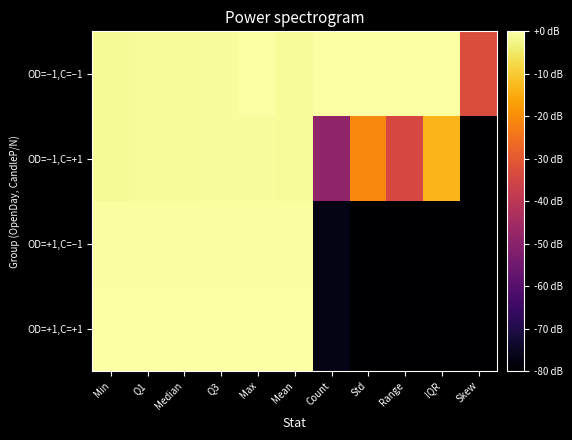

Reading left to right, list all the values displayed in this chart.

OD=−1,C=−1: Min=-1.5	Q1=-1.2	Median=-1.0	Q3=-0.8	Max=0.0	Mean=-0.9	Count=0.0	Std=0.0	Range=0.0	IQR=0.0	Skew=-32.8
OD=−1,C=+1: Min=-1.5	Q1=-1.2	Median=-1.1	Q3=-0.9	Max=-0.6	Mean=-1.1	Count=-48.6	Std=-21.1	Range=-34.2	IQR=-13.2	Skew=-81.0
OD=+1,C=−1: Min=-0.4	Q1=-0.4	Median=-0.4	Q3=-0.4	Max=-0.4	Mean=-0.4	Count=-77.1	Std=-80.0	Range=-80.0	IQR=-80.0	Skew=-80.0
OD=+1,C=+1: Min=0.0	Q1=0.0	Median=0.0	Q3=0.0	Max=0.0	Mean=0.0	Count=-77.1	Std=-80.0	Range=-80.0	IQR=-80.0	Skew=-80.0